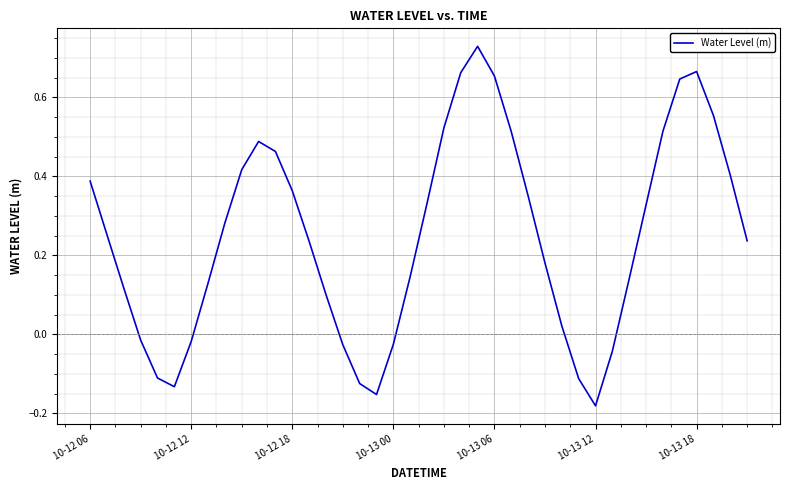

What is the difference between the maximum and minimum values?

0.9